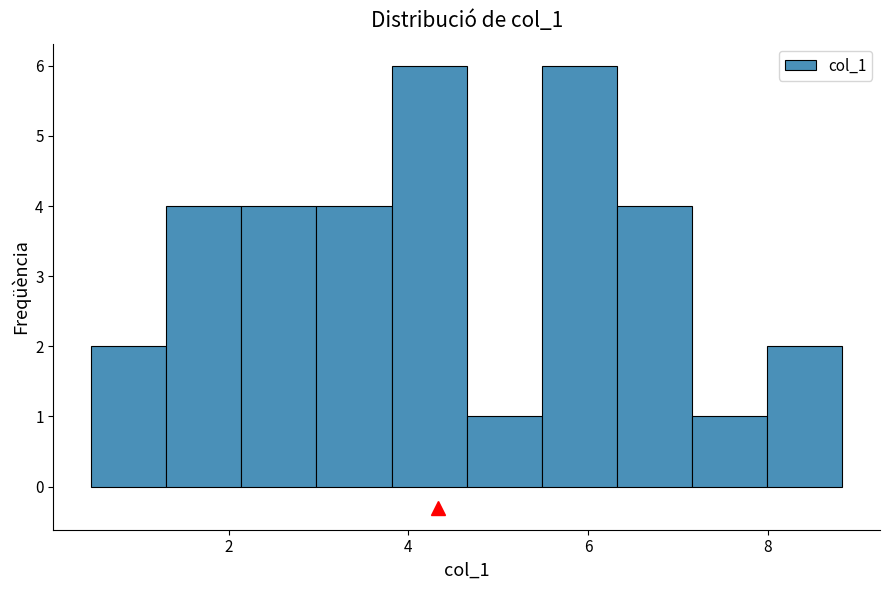

Reading left to right, transcribe this chart: for each bar, give the range it covers on the x-axis and its height. Neither the bar edges nor the heights are printed on the chart, so give them approximately, as read against the axes.

0.4 to 1.4: 2
1.4 to 2.2: 4
2.2 to 3.0: 4
3.0 to 3.8: 4
3.8 to 4.6: 6
4.6 to 5.4: 1
5.4 to 6.4: 6
6.4 to 7.2: 4
7.2 to 8.0: 1
8.0 to 8.8: 2